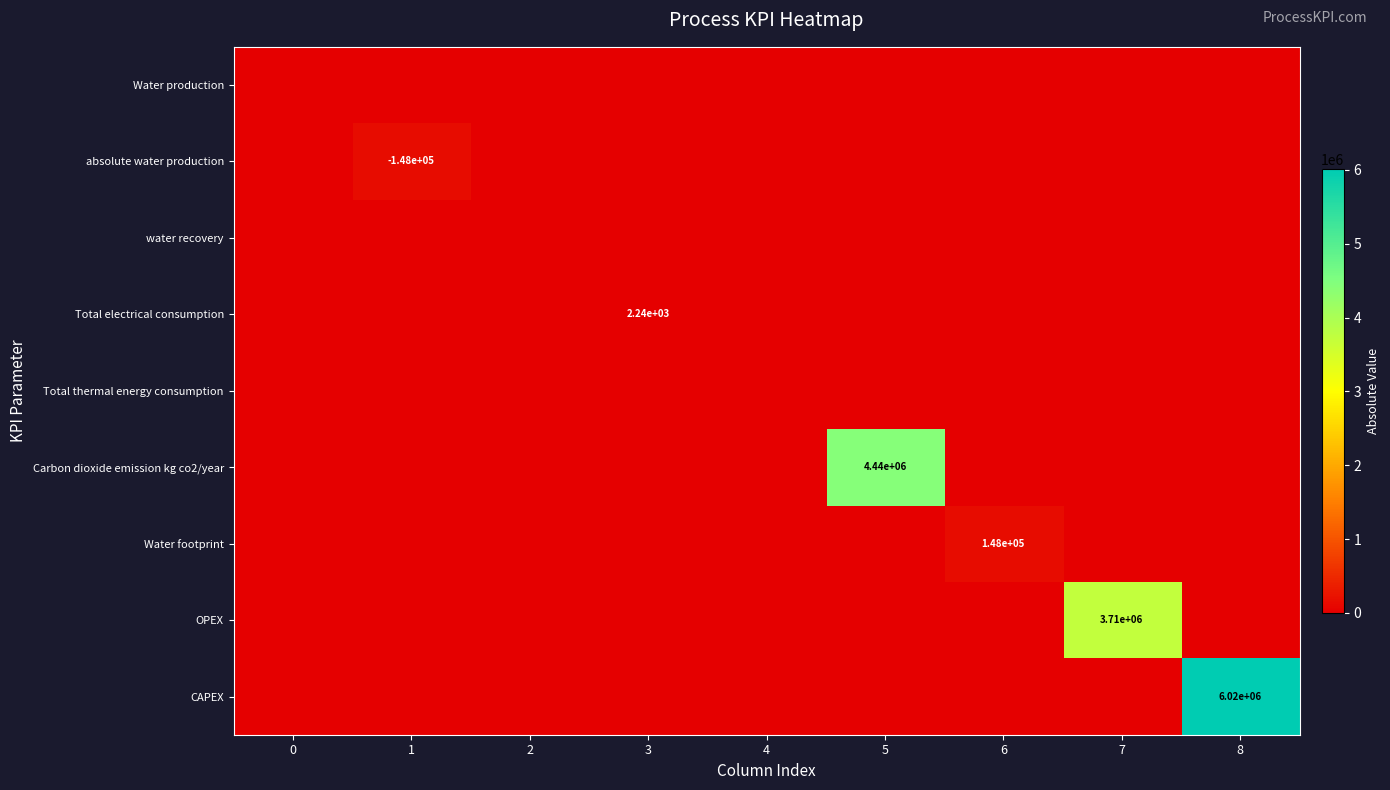

What is the greatest value displayed?

6017026.0